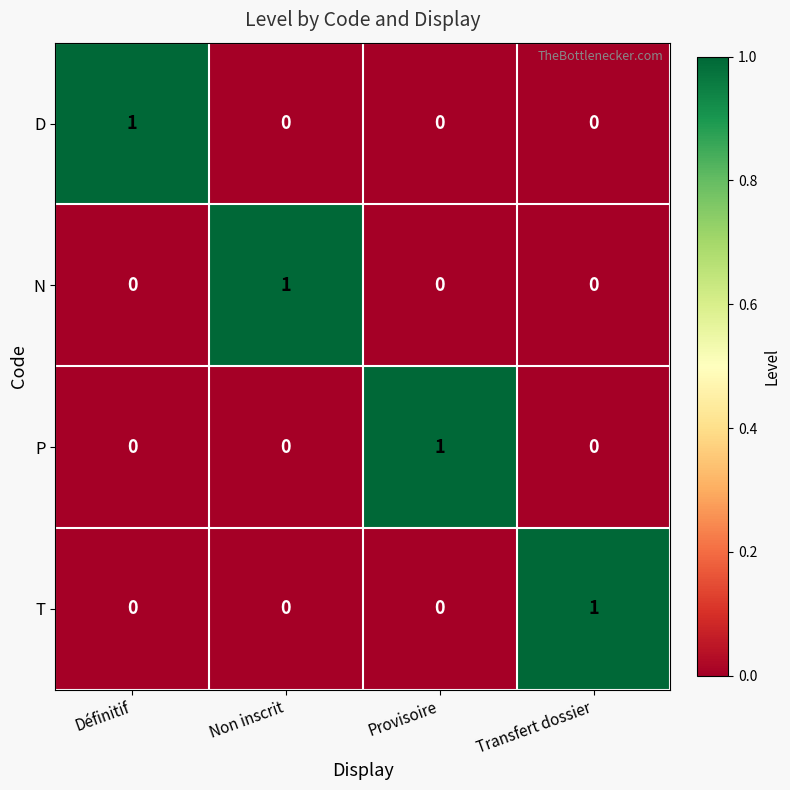

How many T values are between 0 and 1?

4